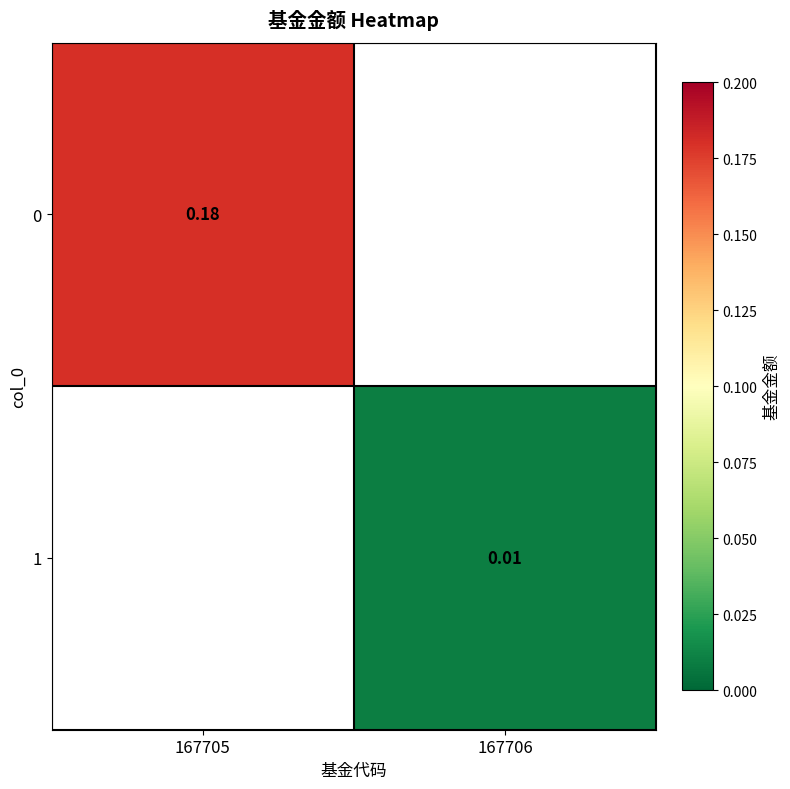

Which category has the lowest value in the 0 series?

167705